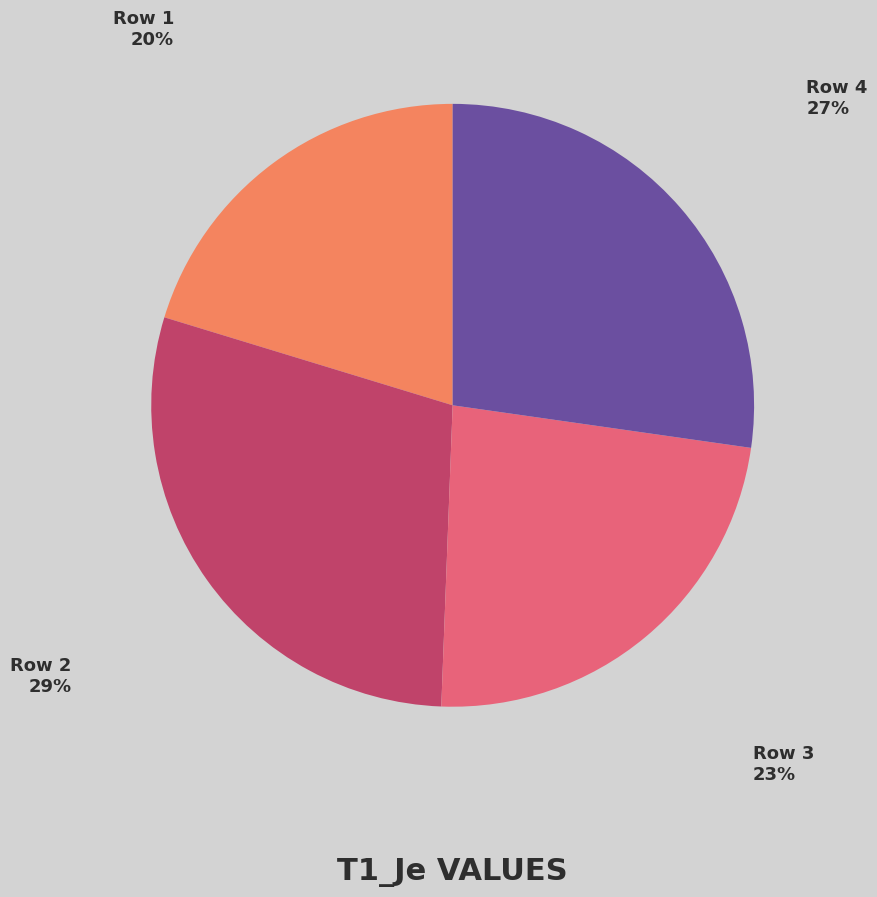

Does any single category account for the majority?

No